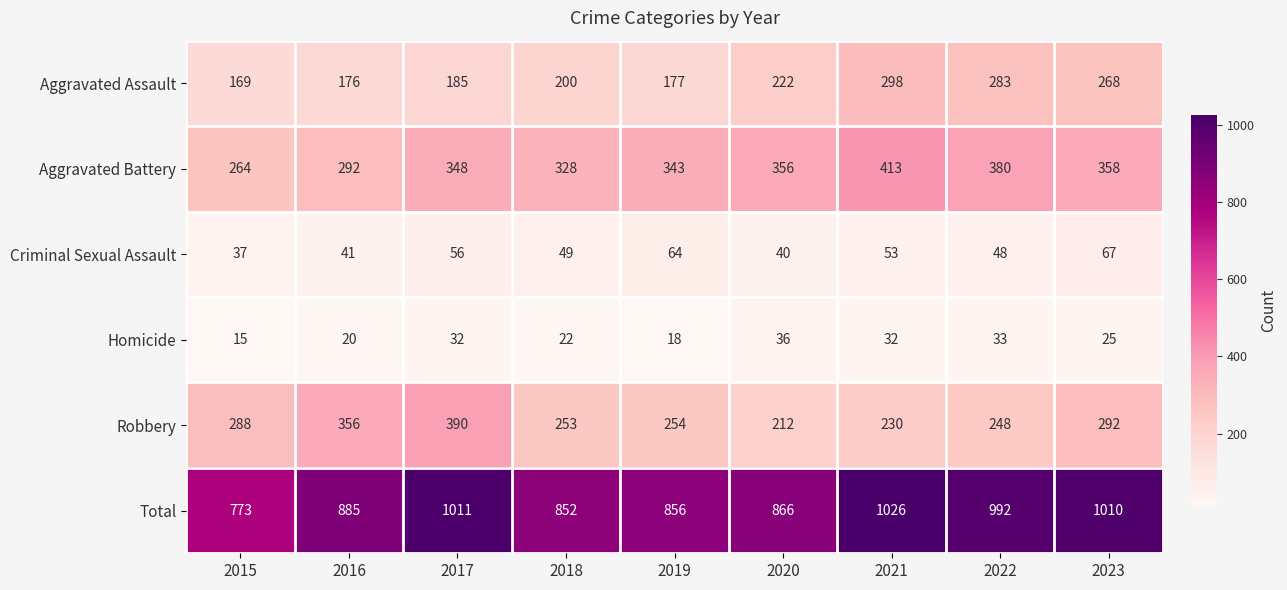

True or false: Aggravated Assault has a value of 268 at 2023.

True